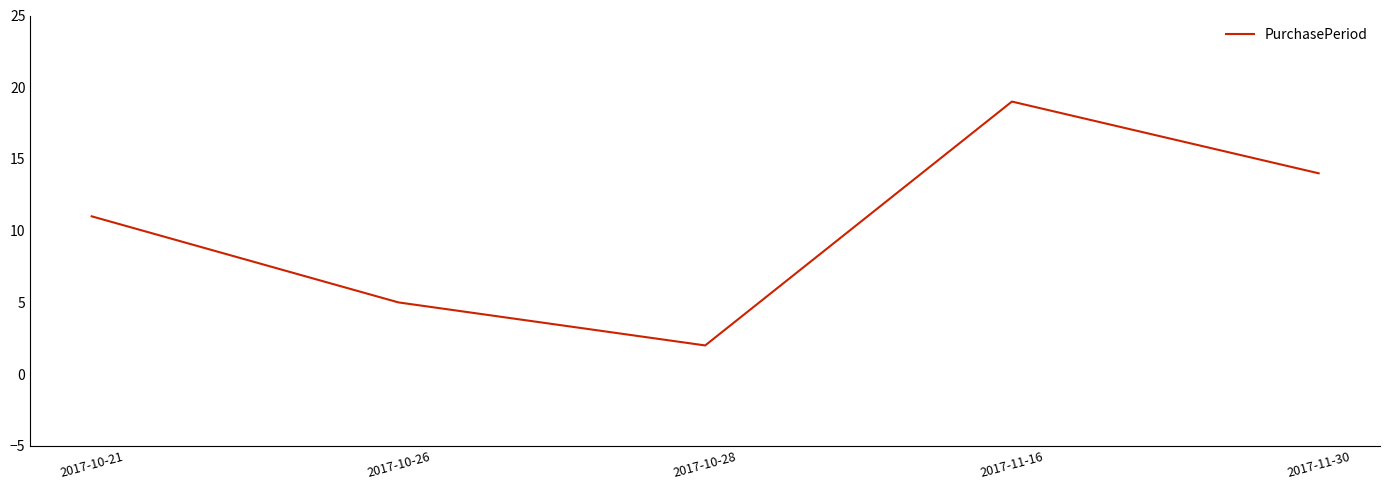

What is the sum of all values?

51